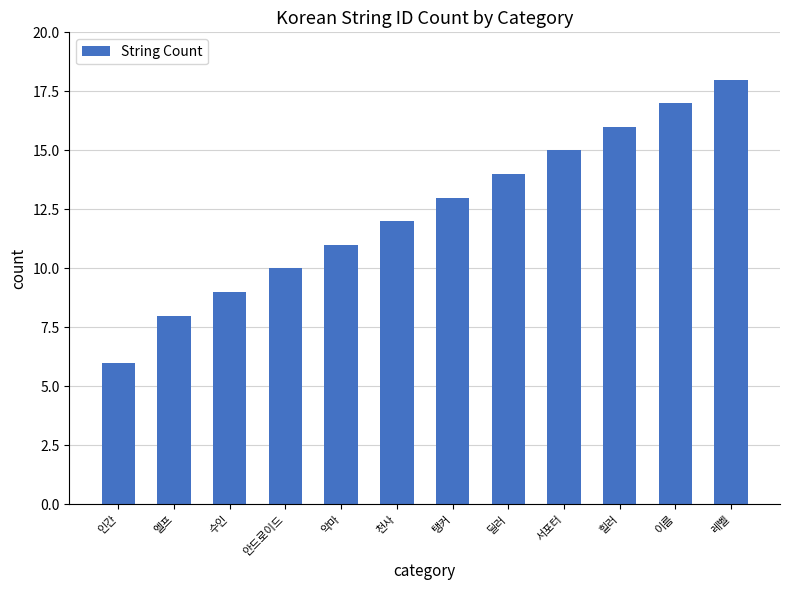

Approximately how many times larger is the value at 악마 compared to 천사?

0.9